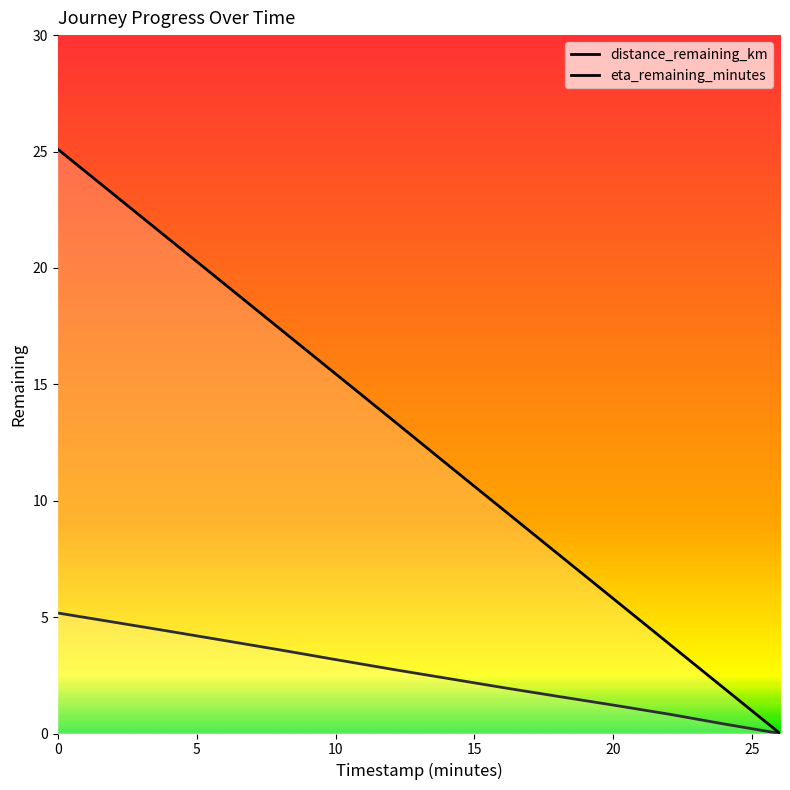

How many data points does each series have?

14